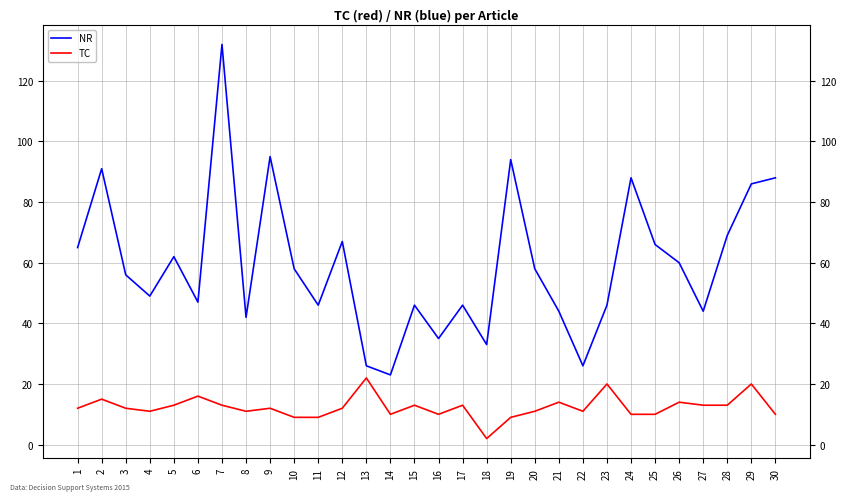

Which category has the highest value in the NR series?

7